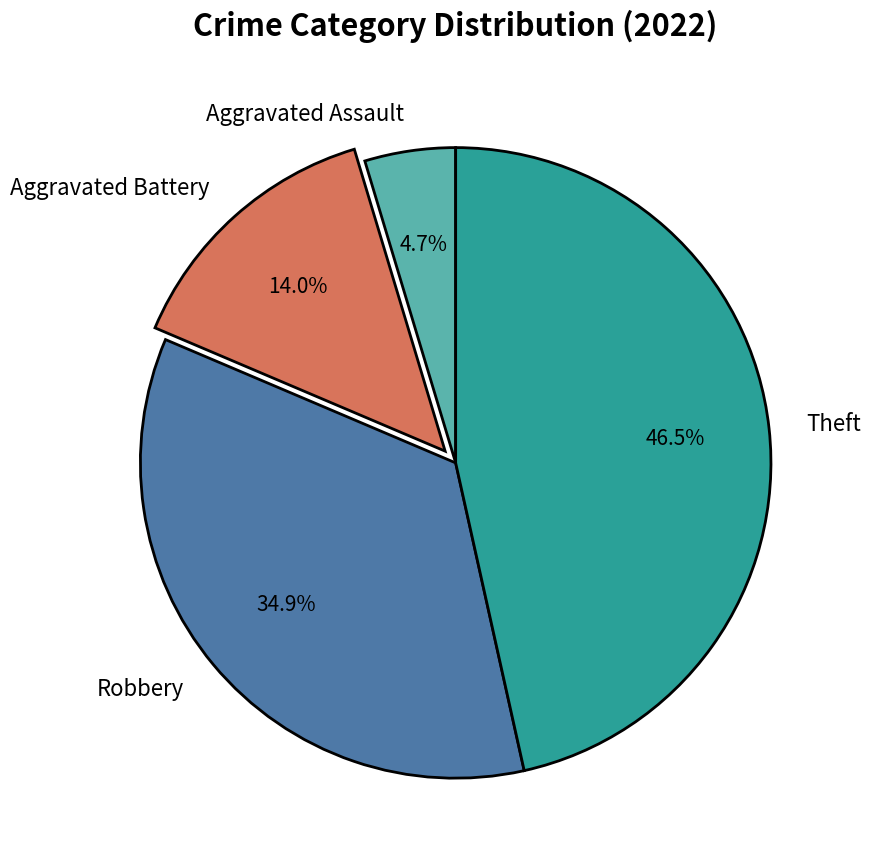

The Aggravated Battery slice represents 14% of the pie. True or false?

True